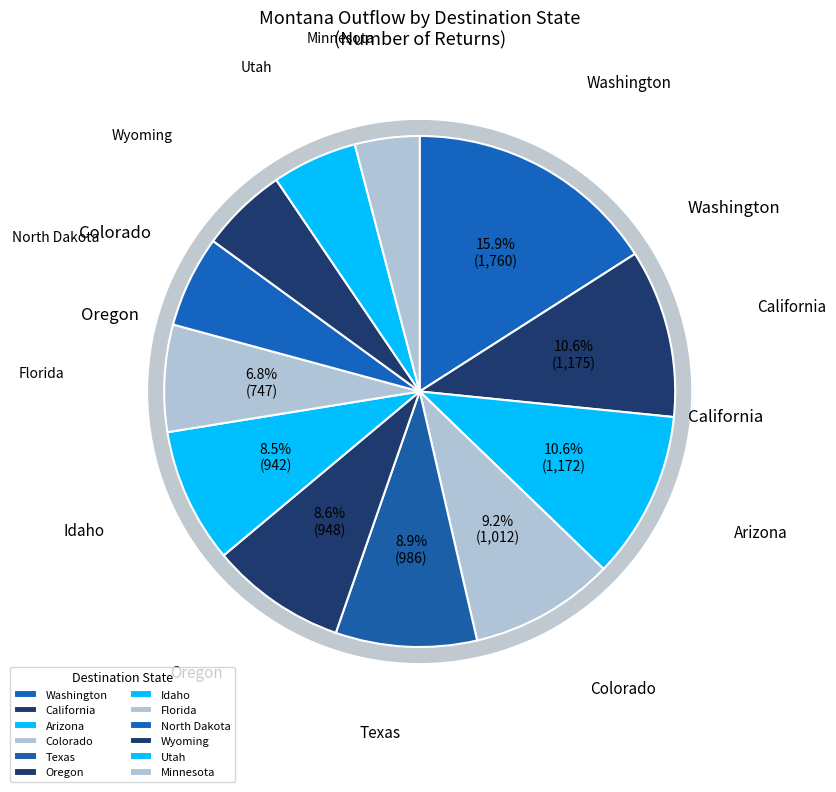

The Colorado slice represents 9% of the pie. True or false?

True